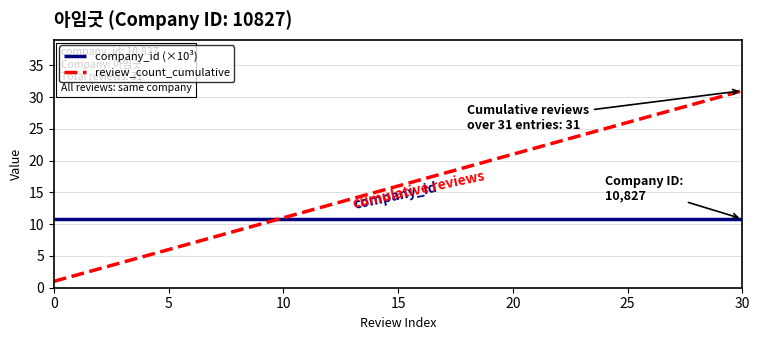

What is the difference between the second highest and second lowest values in the review_count_cumulative series?

28.0